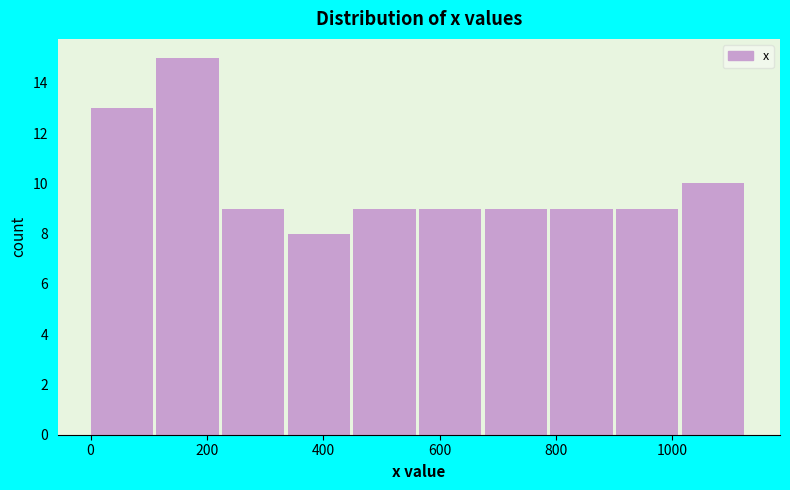

What is the height of the bar covering 900 to 1020 on the x-axis? Neither the bar edges nor the heights are printed on the chart, so give them approximately, as read against the axes.

9